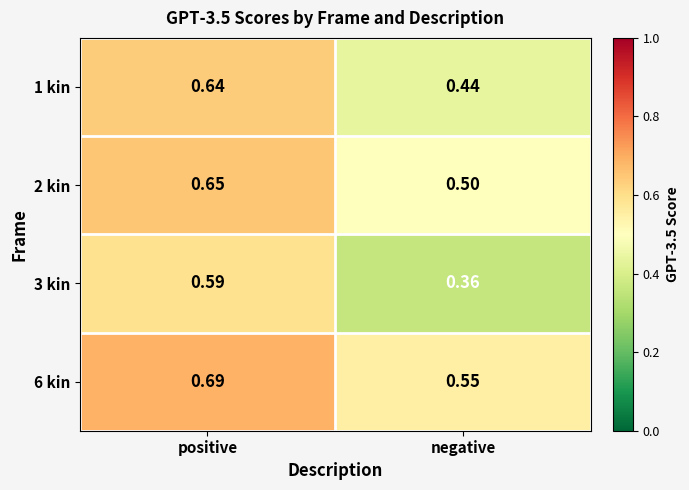

List the labels in order of 1 kin value, smallest first.

negative, positive